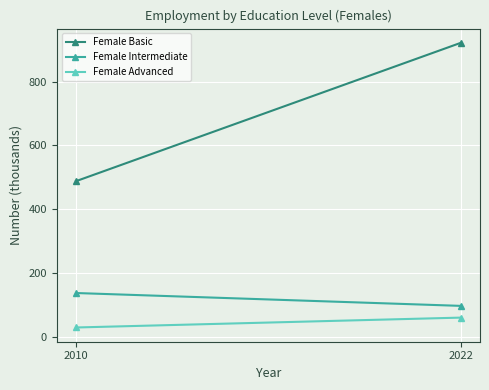

Rank the categories by Female Basic value from lowest to highest.

2010, 2022